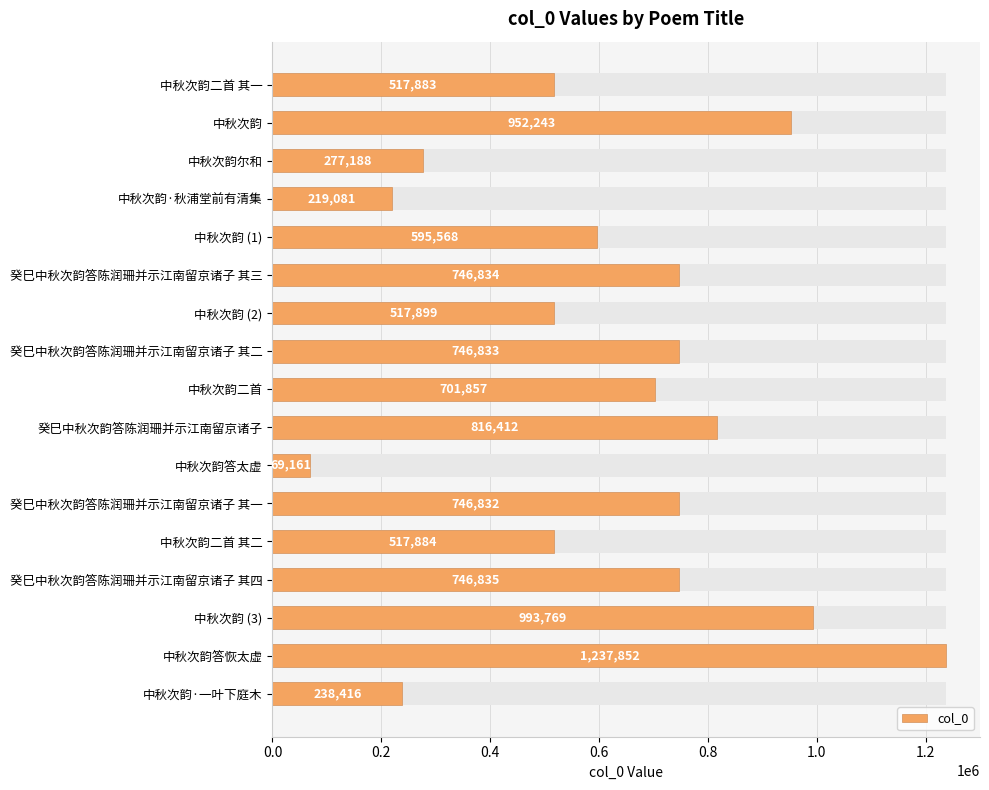

True or false: the data shows 1331930 at 癸巳中秋次韵答陈润珊并示江南留京诸子 其一.

False